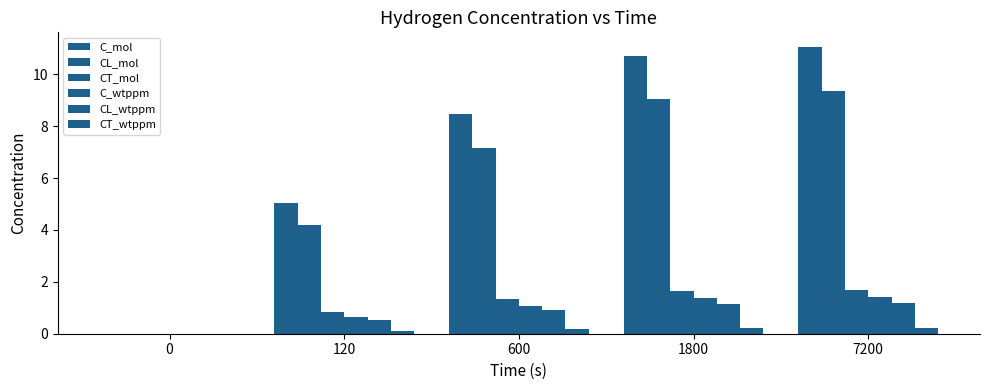

Rank the series by their maximum value, from highest to lowest.

C_mol, CL_mol, CT_mol, C_wtppm, CL_wtppm, CT_wtppm